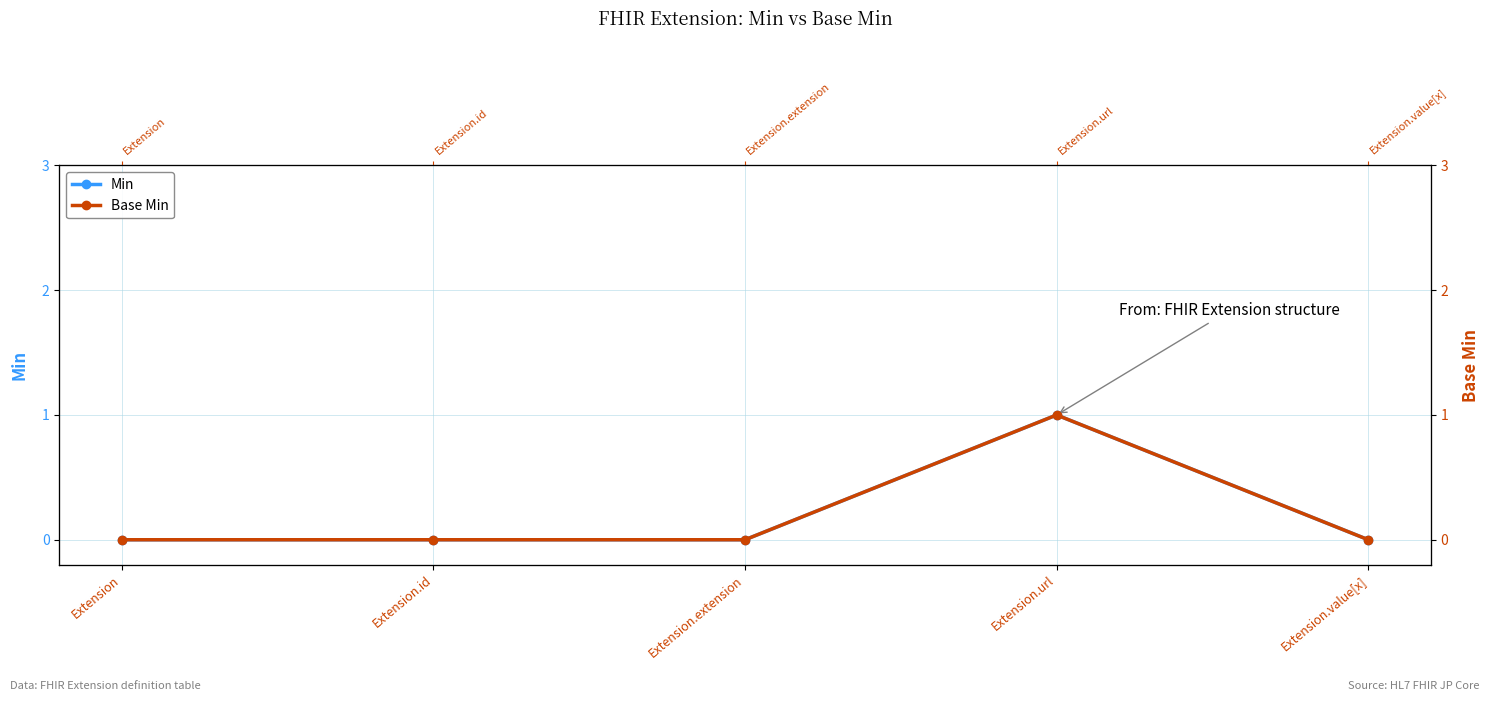

At Extension.value[x], list the series in order from smallest to largest.

Min, Base Min